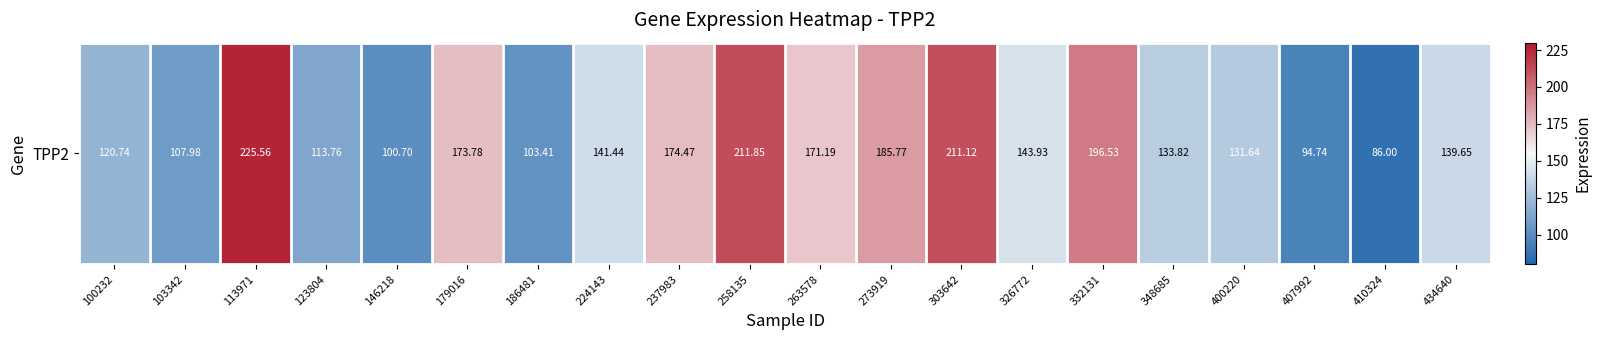

Rank the categories by value from lowest to highest.

410324, 407992, 146218, 186481, 103342, 123804, 100232, 400220, 348685, 434640, 224143, 326772, 263578, 179016, 237983, 273919, 332131, 303642, 258135, 113971